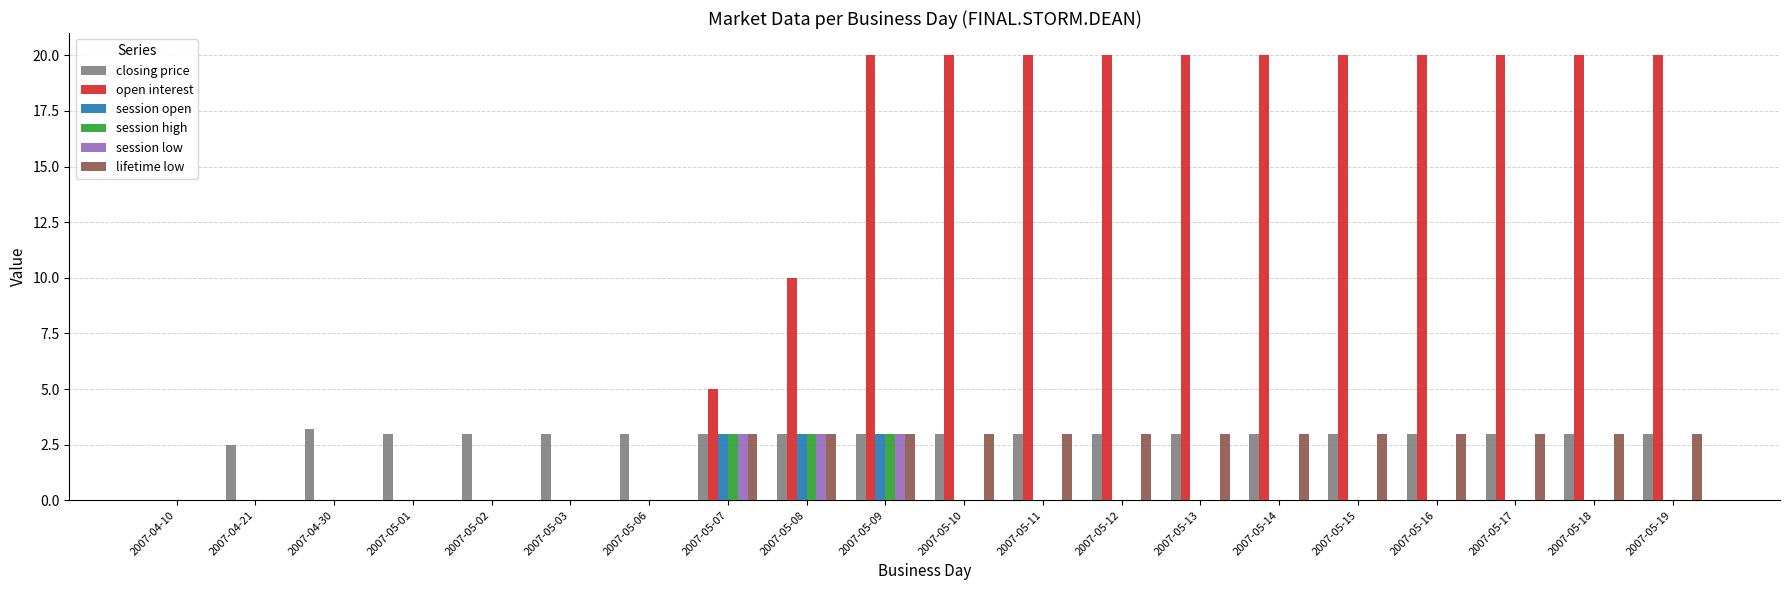

Is the value of open interest at 2007-05-11 greater than the value of session open at 2007-05-09?

Yes